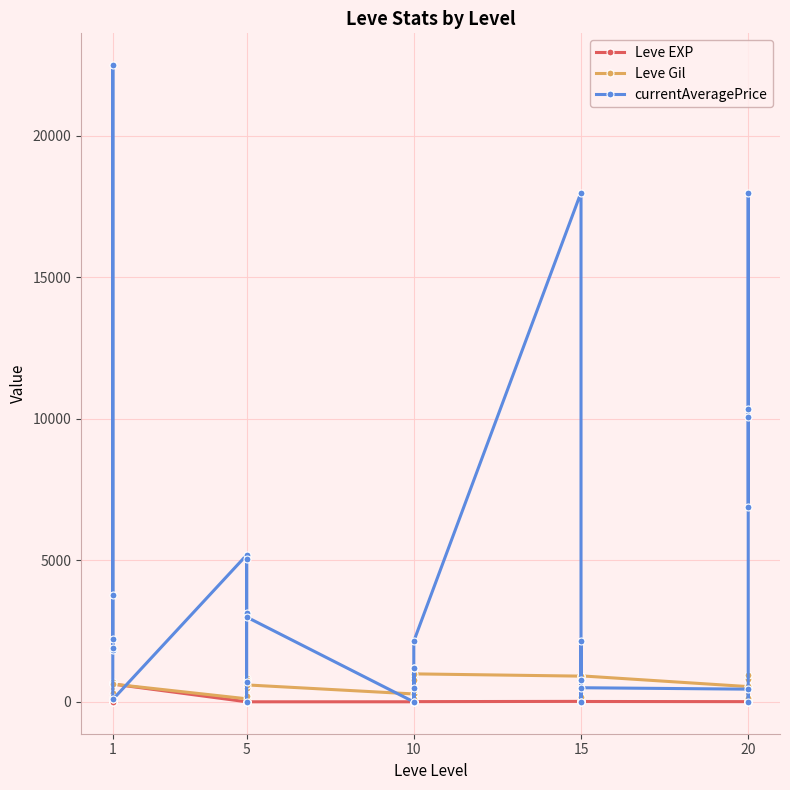

Which series has the largest total across all categories?

currentAveragePrice